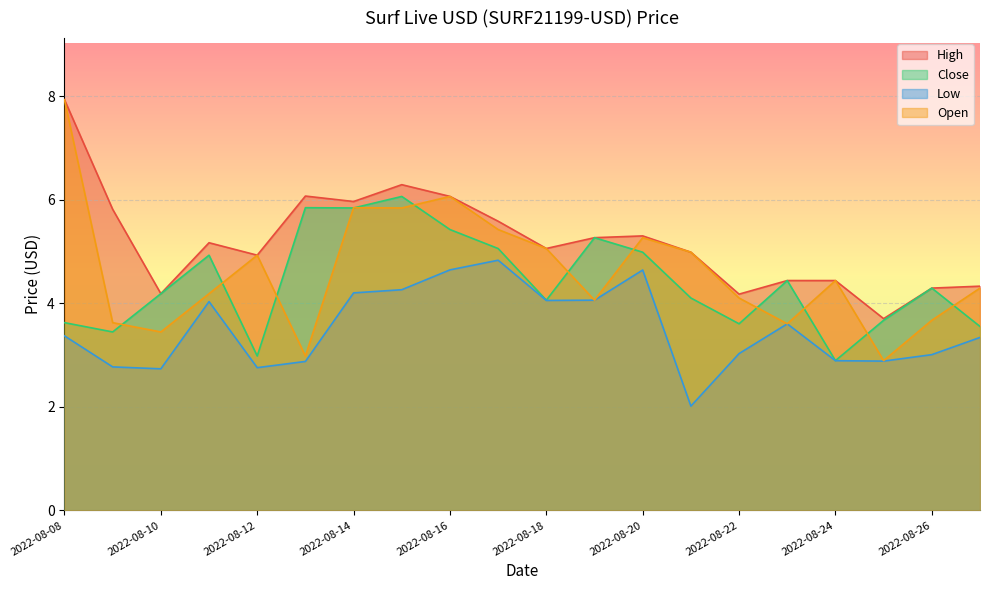

True or false: Open has more than 0 points higher than both neighbors.

True